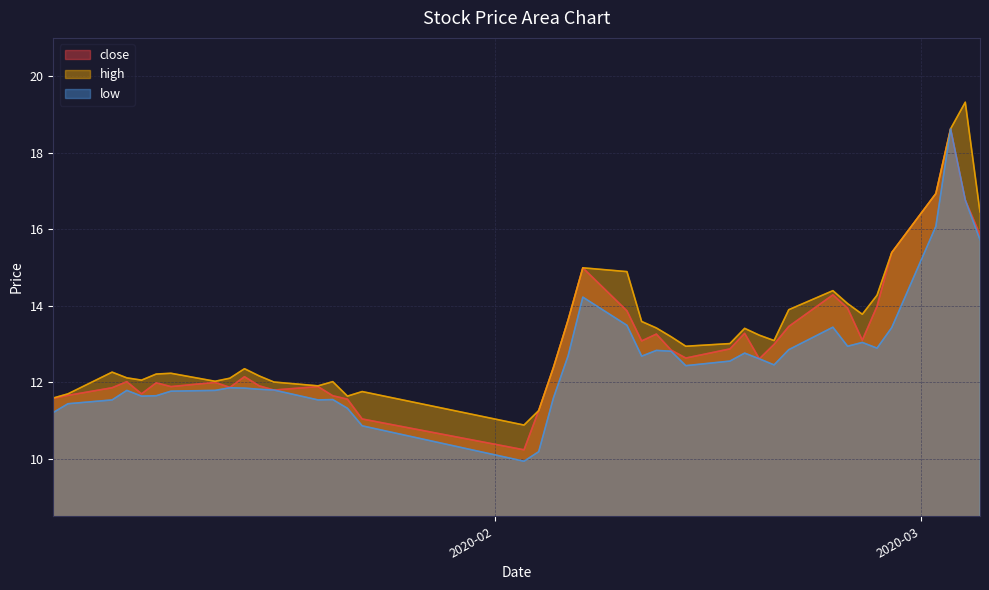

Reading left to right, transcribe all the data shown in this chart.

close: 2020-01-02=11.6	2020-01-03=11.7	2020-01-06=11.9	2020-01-07=12.0	2020-01-08=11.7	2020-01-09=12.0	2020-01-10=11.9	2020-01-13=12.0	2020-01-14=11.9	2020-01-15=12.1	2020-01-16=11.9	2020-01-17=11.8	2020-01-20=11.9	2020-01-21=11.6	2020-01-22=11.6	2020-01-23=11.0	2020-02-03=10.2	2020-02-04=11.3	2020-02-05=12.4	2020-02-06=13.6	2020-02-07=15.0	2020-02-10=13.9	2020-02-11=13.1	2020-02-12=13.3	2020-02-13=12.8	2020-02-14=12.6	2020-02-17=12.9	2020-02-18=13.3	2020-02-19=12.6	2020-02-20=13.0	2020-02-21=13.5	2020-02-24=14.3	2020-02-25=13.9	2020-02-26=13.1	2020-02-27=14.0	2020-02-28=15.4	2020-03-02=16.9	2020-03-03=18.6	2020-03-04=16.8	2020-03-05=15.9
high: 2020-01-02=11.6	2020-01-03=11.7	2020-01-06=12.3	2020-01-07=12.1	2020-01-08=12.1	2020-01-09=12.2	2020-01-10=12.2	2020-01-13=12.0	2020-01-14=12.1	2020-01-15=12.4	2020-01-16=12.2	2020-01-17=12.0	2020-01-20=11.9	2020-01-21=12.0	2020-01-22=11.6	2020-01-23=11.8	2020-02-03=10.9	2020-02-04=11.3	2020-02-05=12.4	2020-02-06=13.6	2020-02-07=15.0	2020-02-10=14.9	2020-02-11=13.6	2020-02-12=13.4	2020-02-13=13.2	2020-02-14=12.9	2020-02-17=13.0	2020-02-18=13.4	2020-02-19=13.2	2020-02-20=13.1	2020-02-21=13.9	2020-02-24=14.4	2020-02-25=14.1	2020-02-26=13.8	2020-02-27=14.3	2020-02-28=15.4	2020-03-02=16.9	2020-03-03=18.6	2020-03-04=19.3	2020-03-05=16.5
low: 2020-01-02=11.2	2020-01-03=11.4	2020-01-06=11.5	2020-01-07=11.8	2020-01-08=11.6	2020-01-09=11.6	2020-01-10=11.8	2020-01-13=11.8	2020-01-14=11.9	2020-01-15=11.8	2020-01-16=11.8	2020-01-17=11.8	2020-01-20=11.5	2020-01-21=11.6	2020-01-22=11.3	2020-01-23=10.9	2020-02-03=9.9	2020-02-04=10.2	2020-02-05=11.6	2020-02-06=12.7	2020-02-07=14.2	2020-02-10=13.5	2020-02-11=12.7	2020-02-12=12.8	2020-02-13=12.8	2020-02-14=12.4	2020-02-17=12.6	2020-02-18=12.8	2020-02-19=12.6	2020-02-20=12.5	2020-02-21=12.9	2020-02-24=13.4	2020-02-25=12.9	2020-02-26=13.0	2020-02-27=12.9	2020-02-28=13.4	2020-03-02=16.1	2020-03-03=18.6	2020-03-04=16.8	2020-03-05=15.7